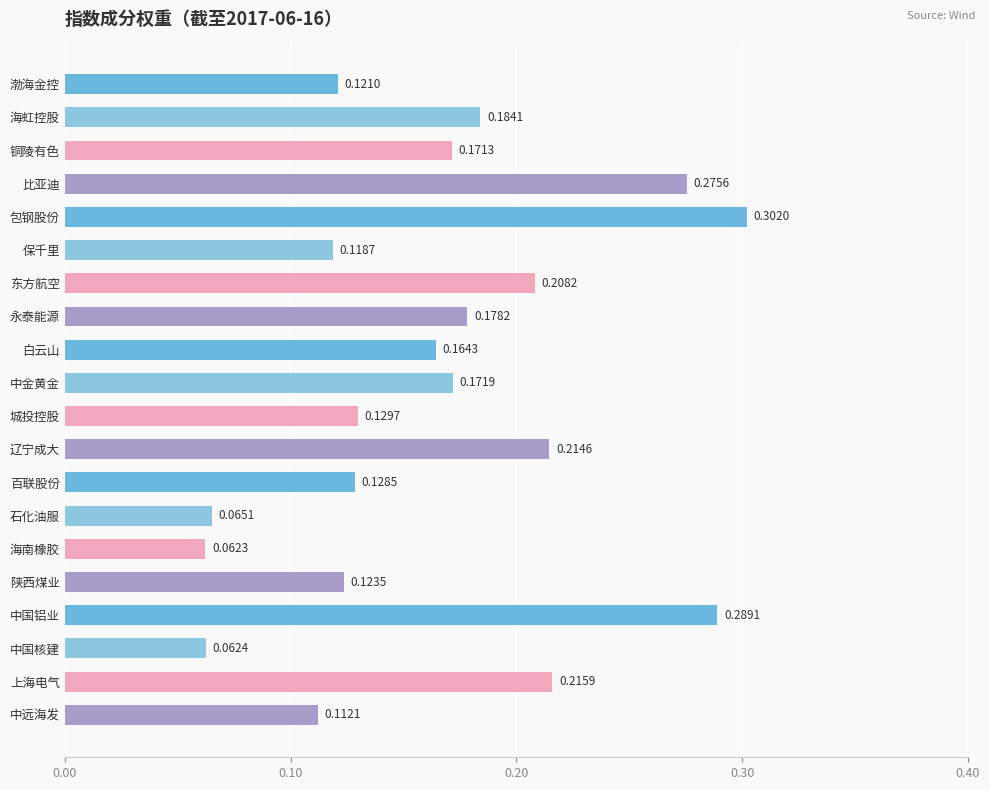

What is the label of the 8th bar from the bottom?

百联股份